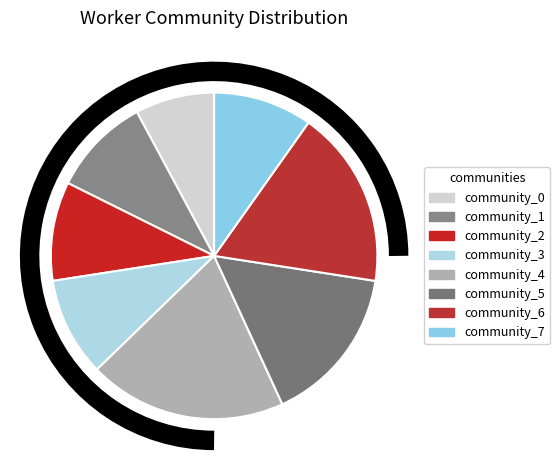

What is the change in value from community_1 to community_5?

+3